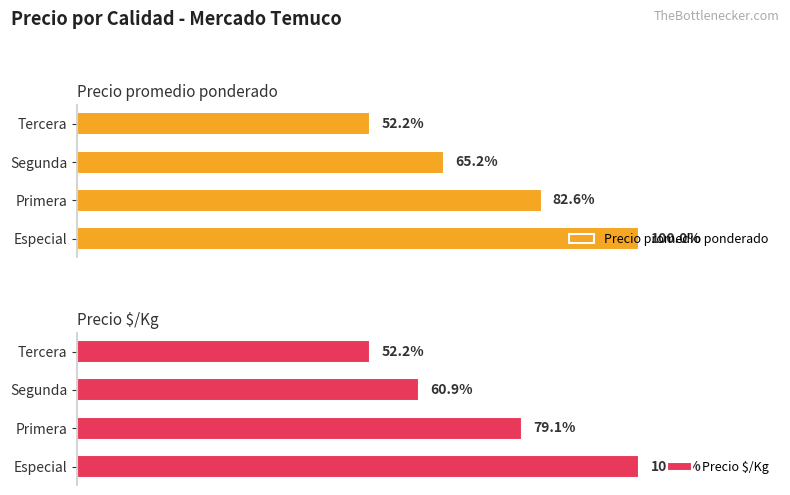

True or false: Precio $/Kg has a value of 1721 at Segunda.

False